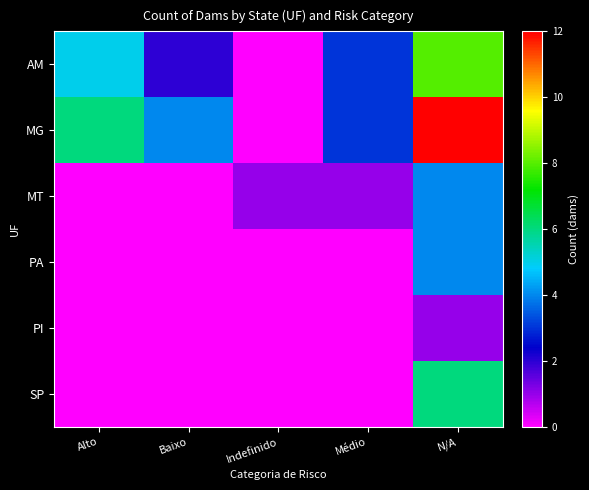

Which series has the largest total across all categories?

MG